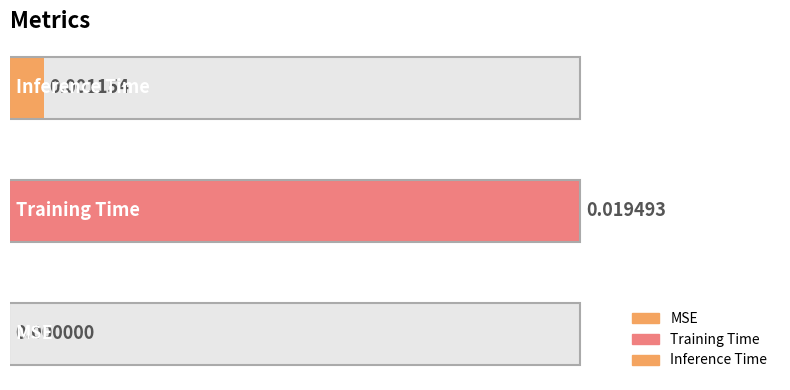

What is the label of the 3rd bar from the left?

Inference Time